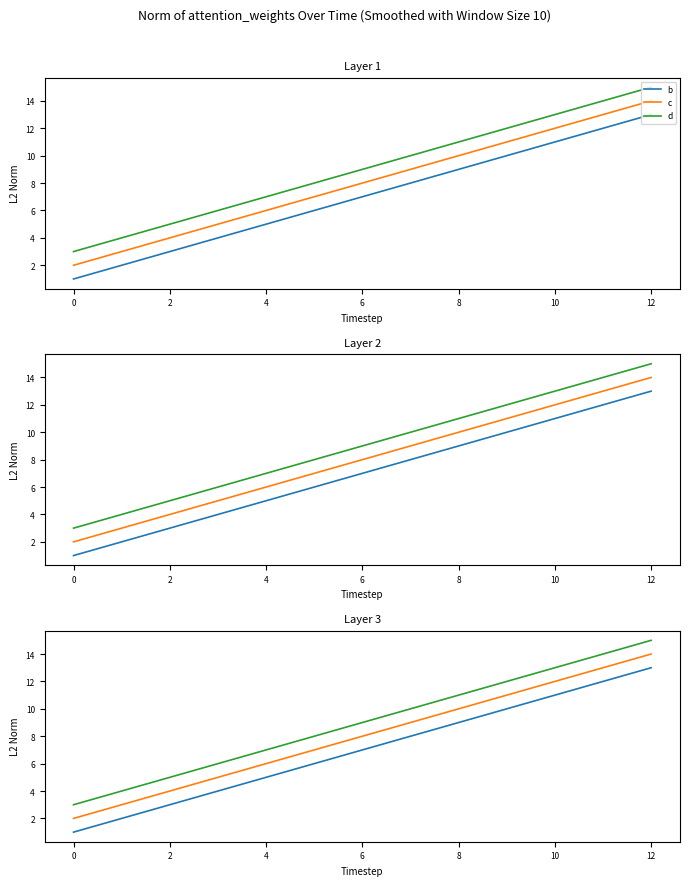

How many values in the d series exceed 11?

1